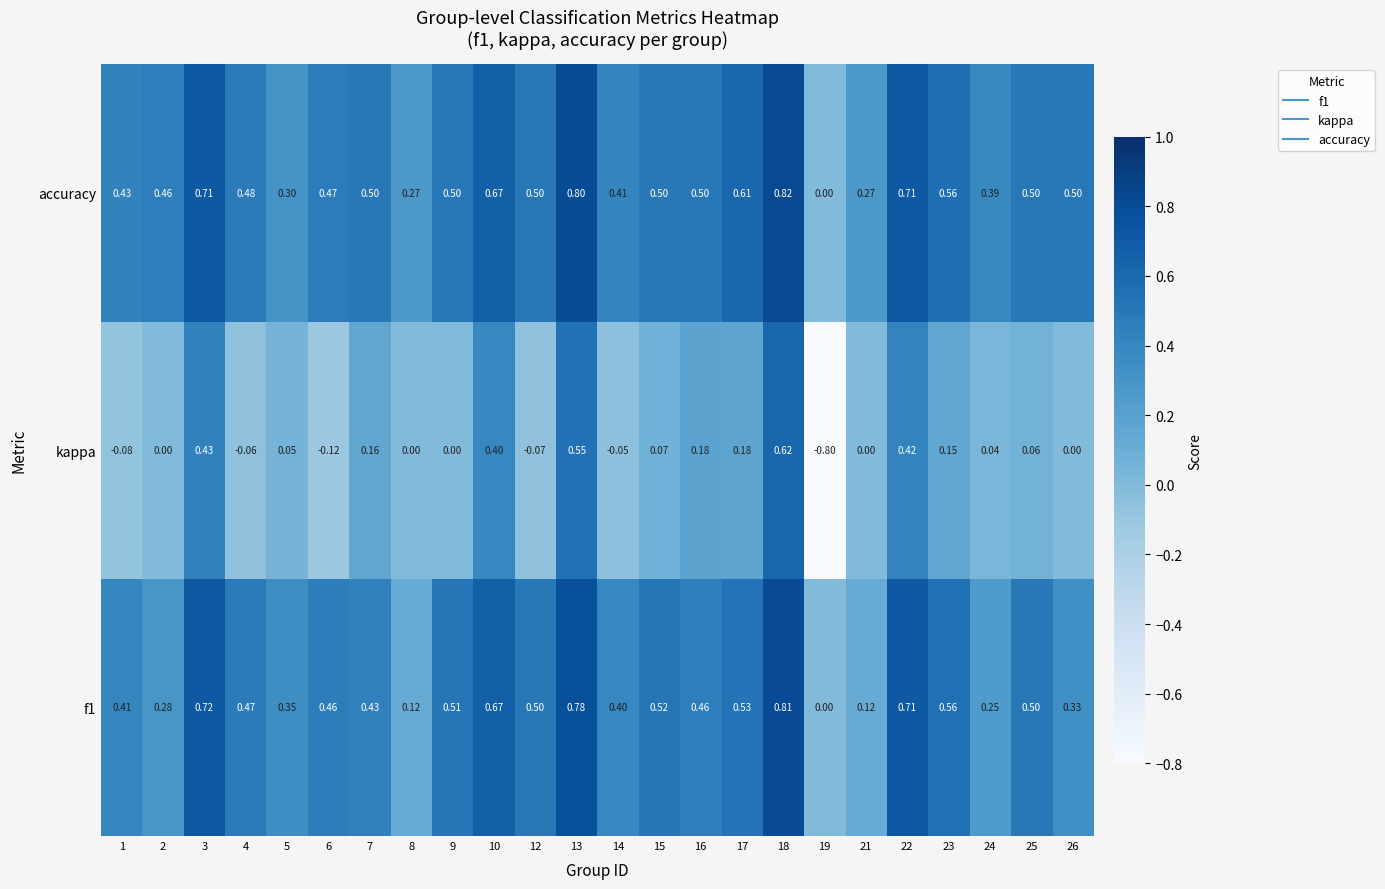

Which series changed the most between 13 and 16?

kappa